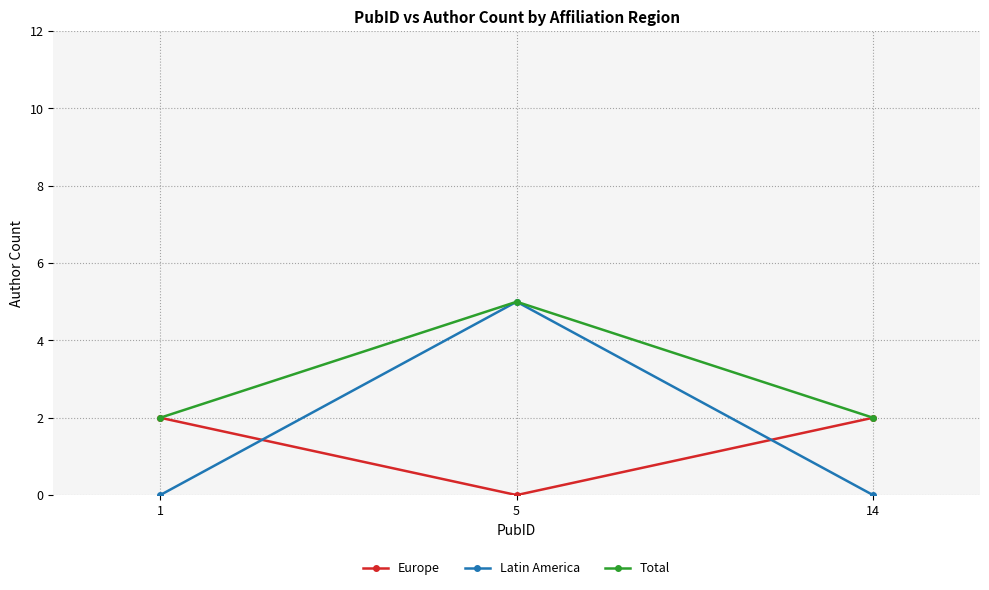

What is the approximate value of Europe at 14?

2